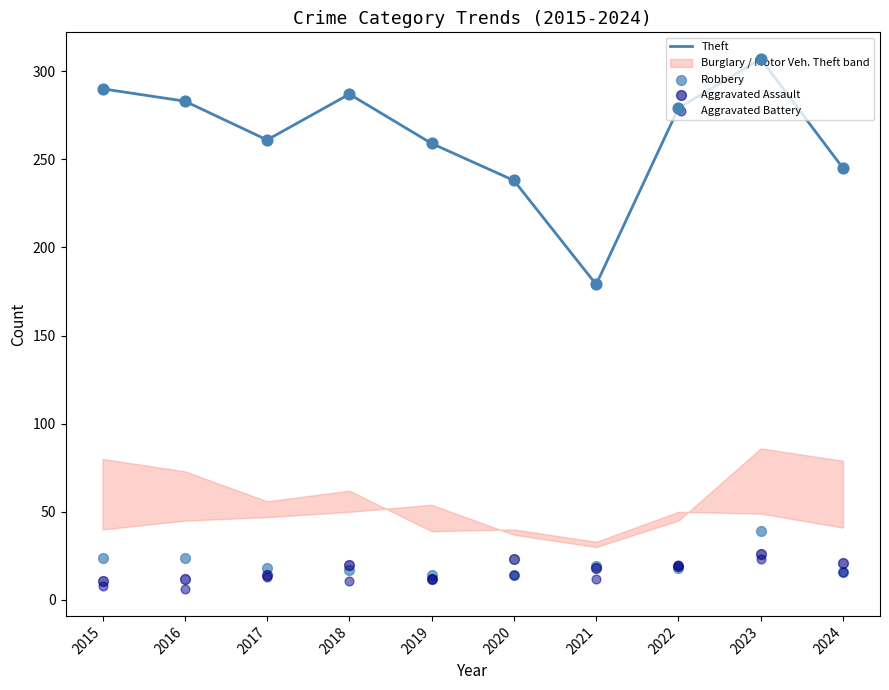

Is the value of Theft at 2021 greater than the value of Aggravated Battery at 2019?

Yes